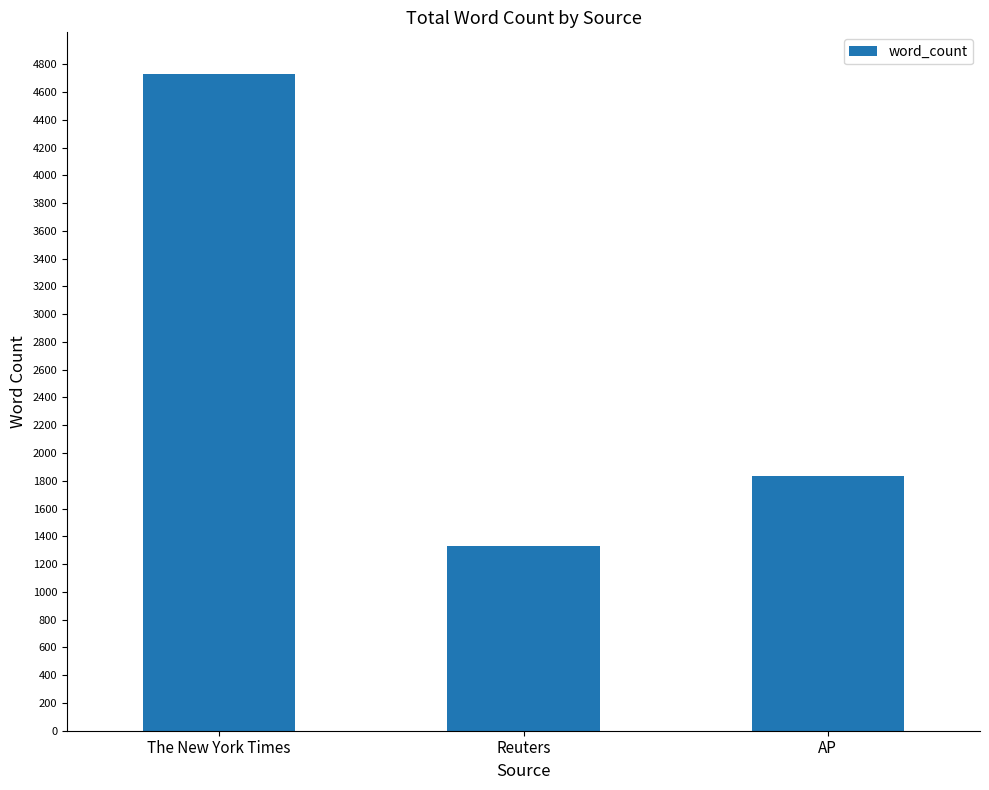

Is it true that the value at Reuters is 1334?

True